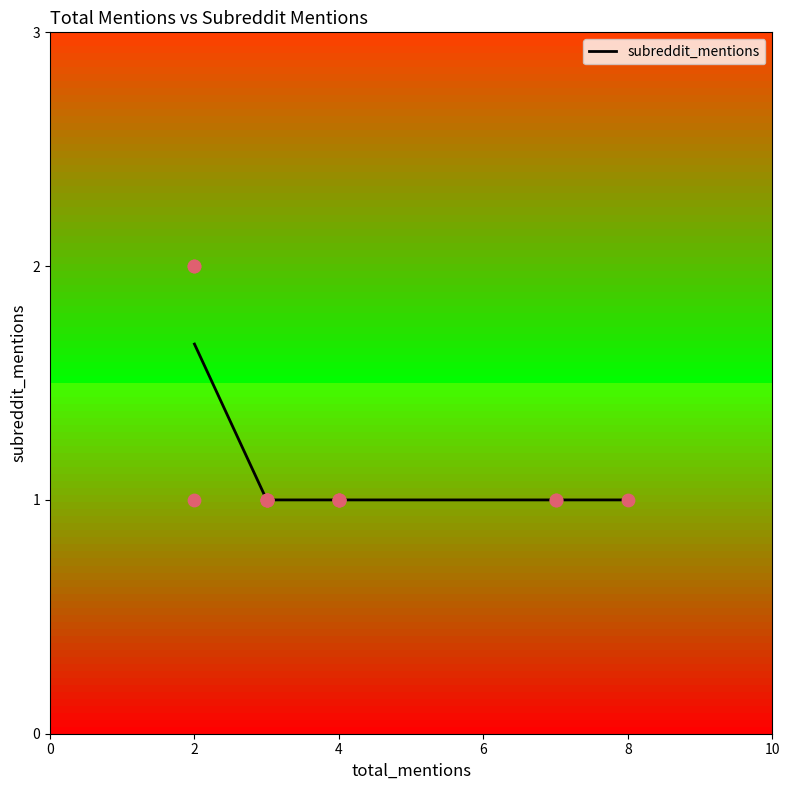

Which has a higher value, 4 or 6?

4